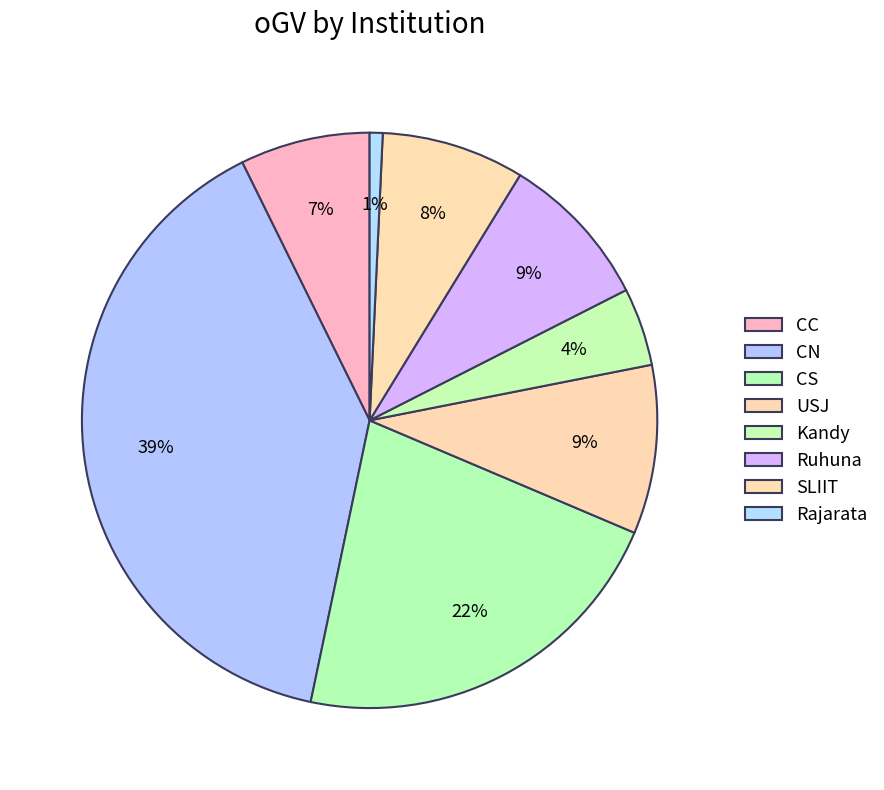

How many slices are in this pie chart?

8